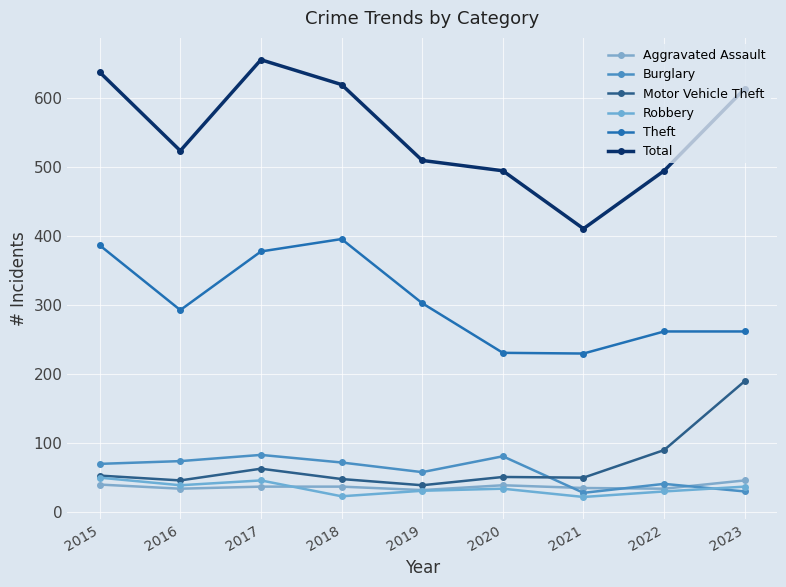

True or false: Robbery and Aggravated Assault intersect in this chart.

True